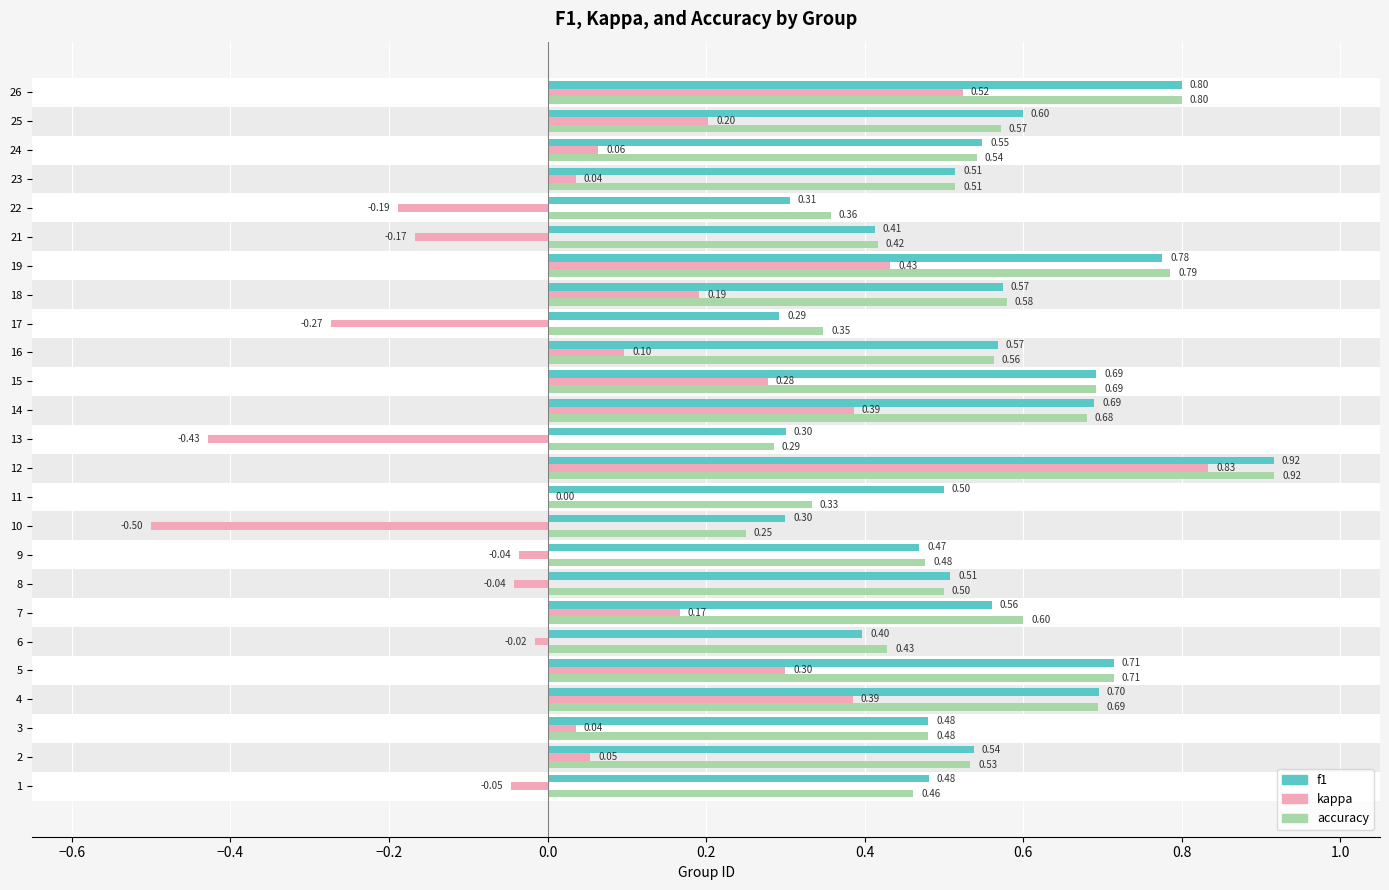

What is the sum of the accuracy values at 17 and 14?

1.0